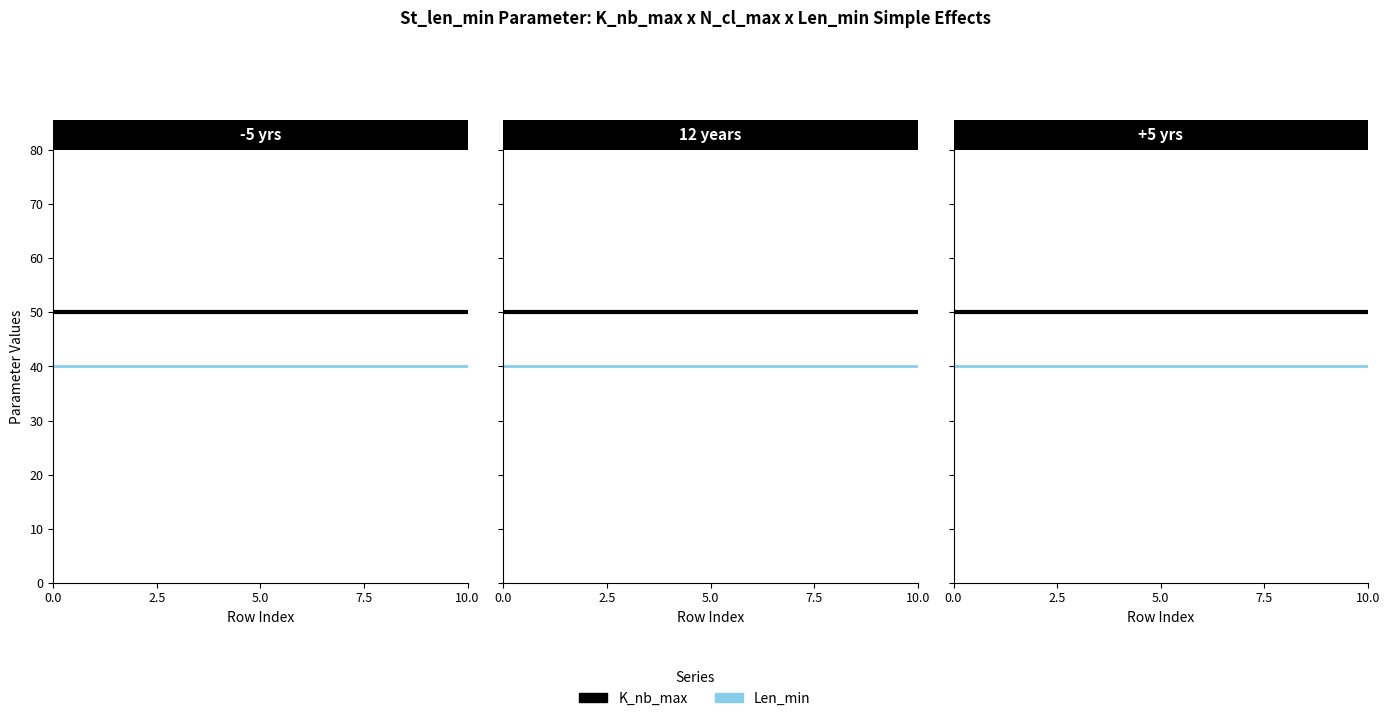

True or false: K_nb_max has more than 0 interior local peaks.

False